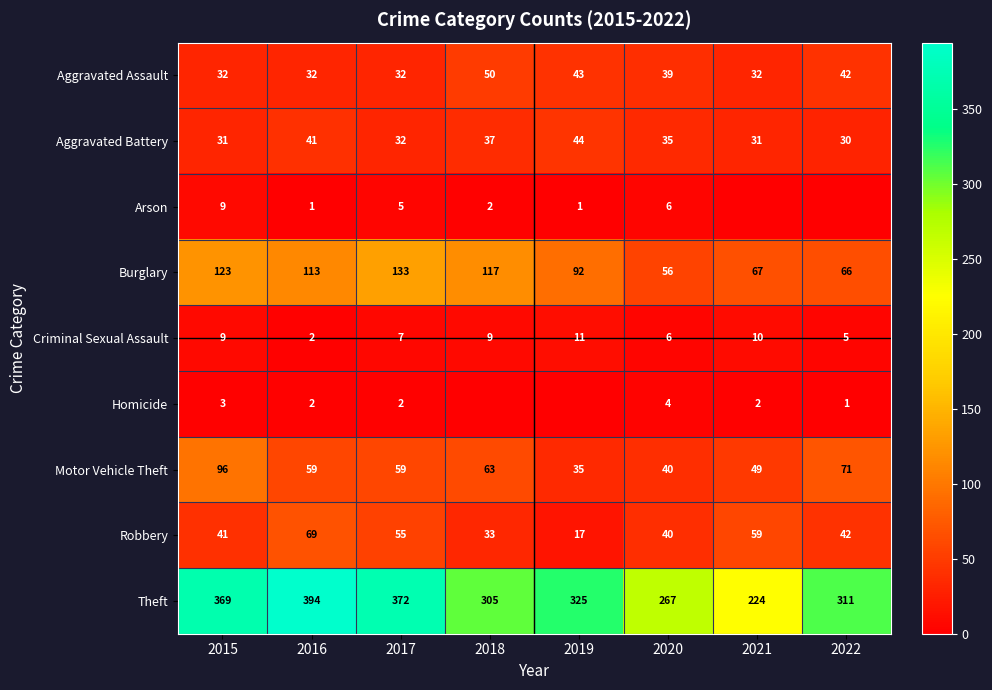

Is the value of Aggravated Battery at 2015 greater than the value of Burglary at 2016?

No